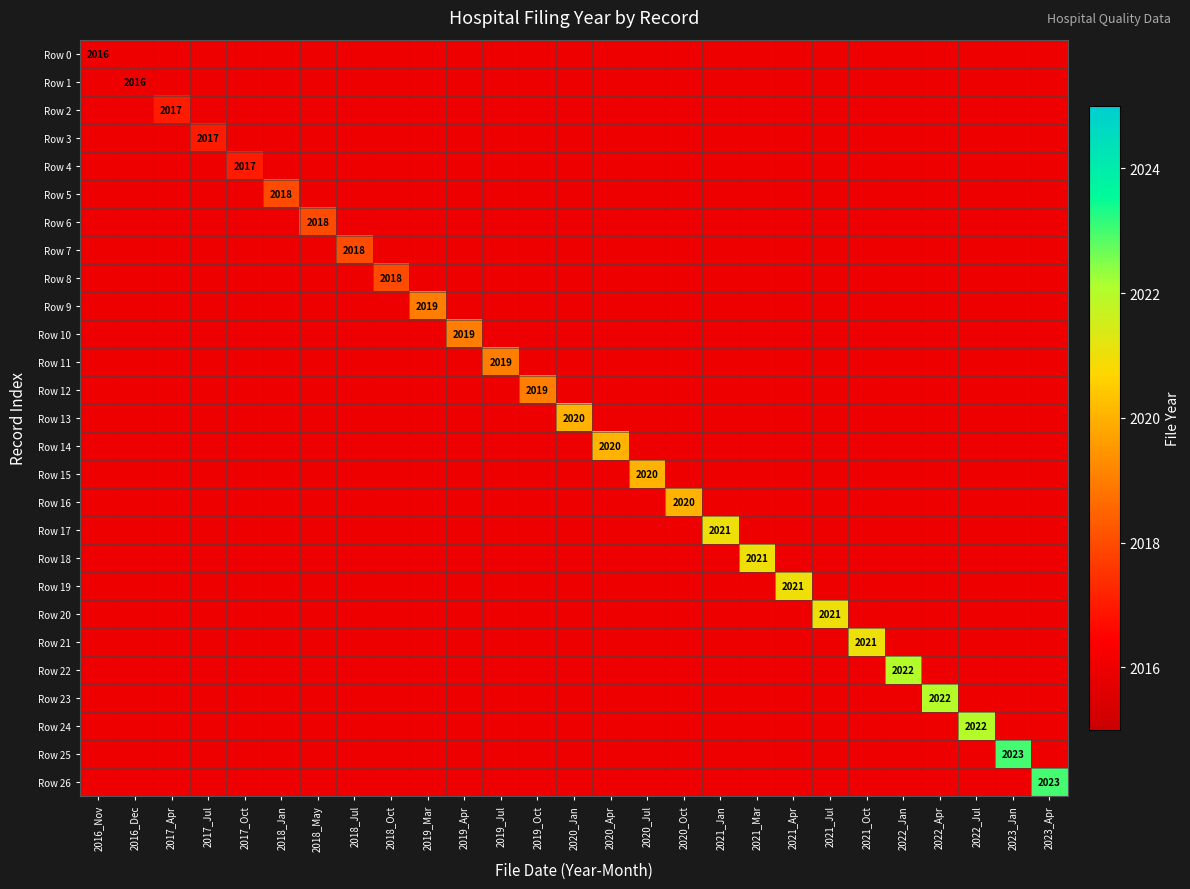

True or false: Row 23 has a value of 2022 at 2022_Apr.

True